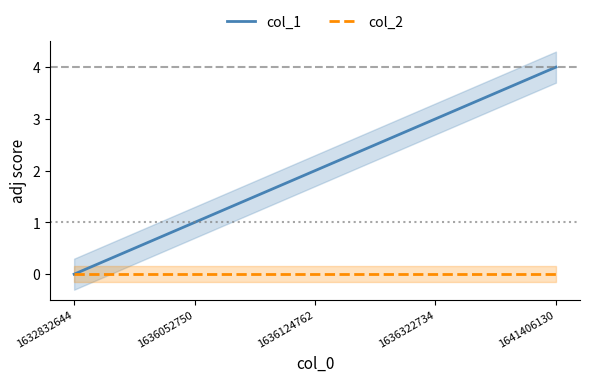

Between 1632832644 and 1636124762, which series saw the biggest shift?

col_1